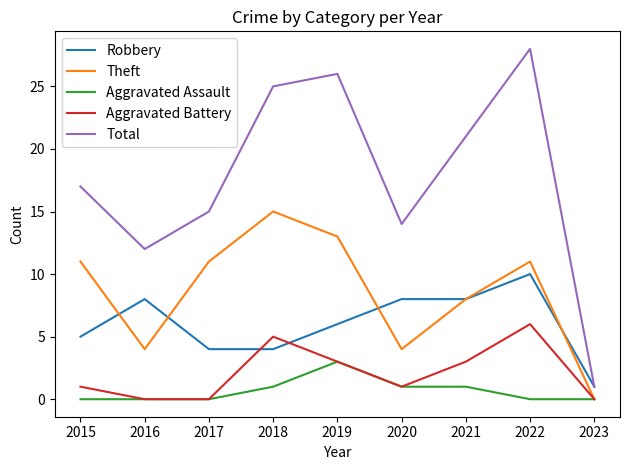

True or false: Aggravated Assault and Robbery intersect in this chart.

False